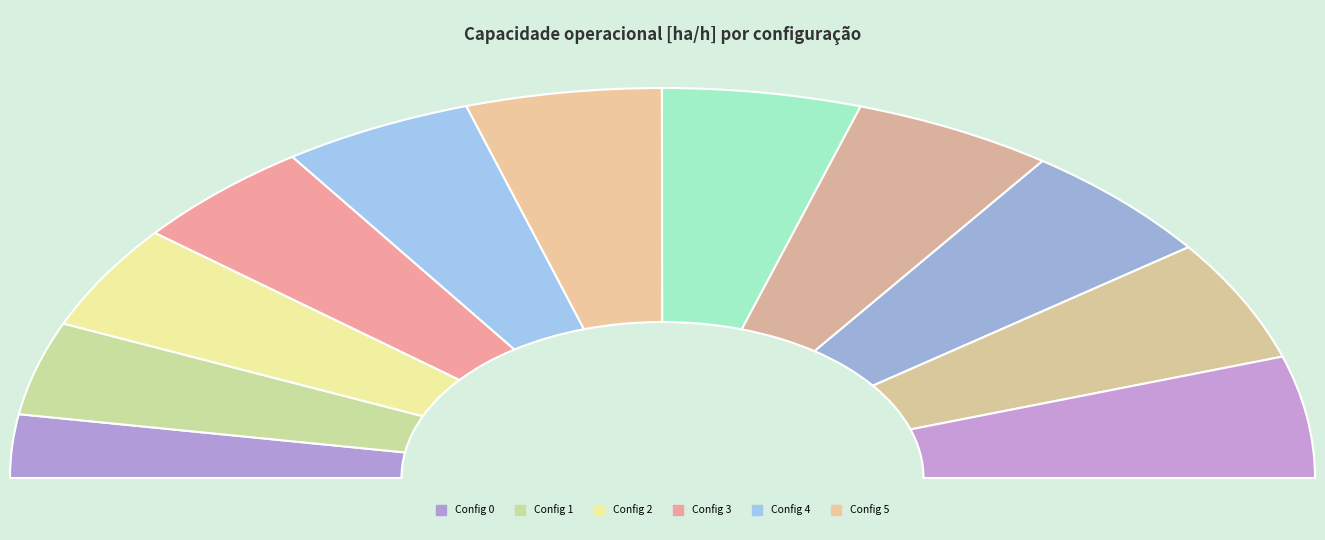

Combined, do 5 and 8 account for over 50%?

No